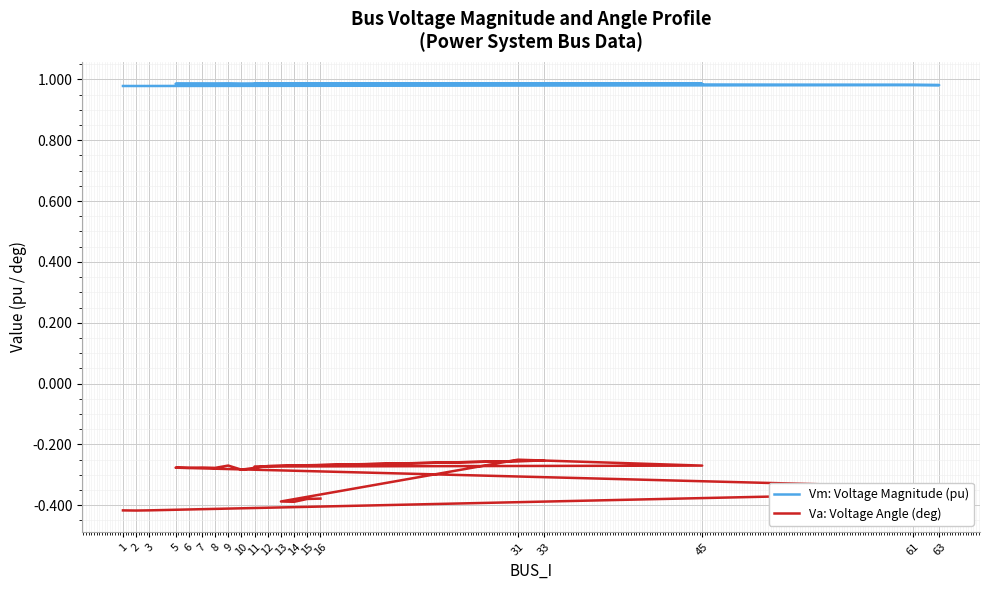

True or false: Va: Voltage Angle (deg) has more than 0 interior local peaks.

True